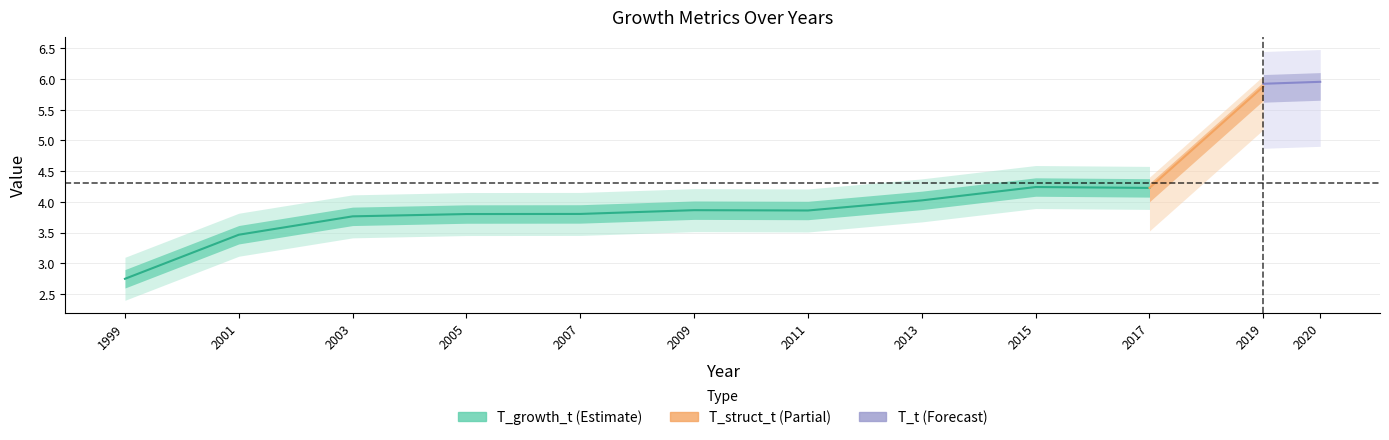

How many data points does each series have?

12